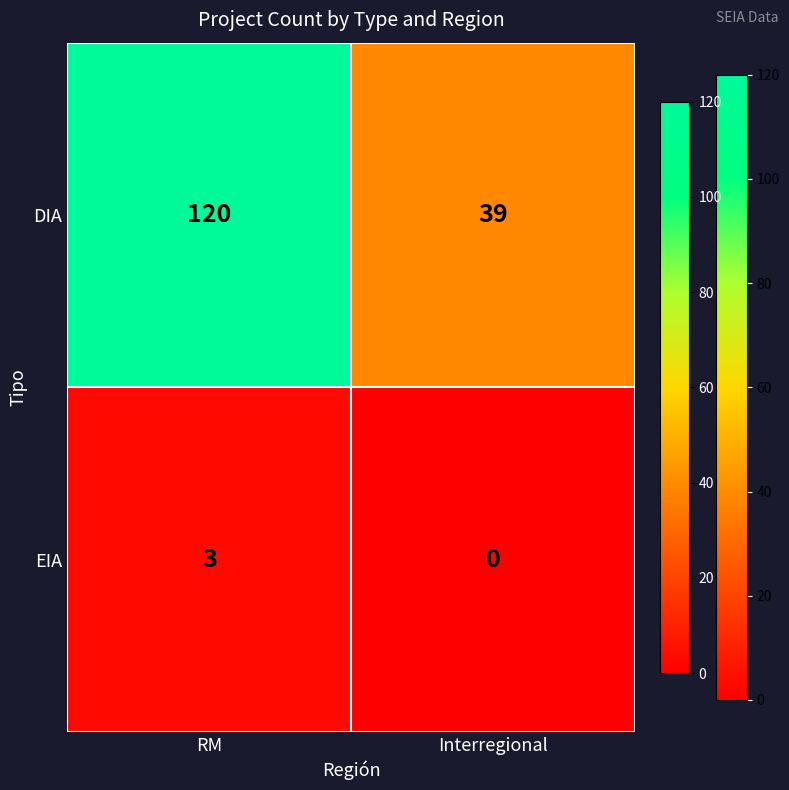

The value of EIA at Interregional is 0. True or false?

True